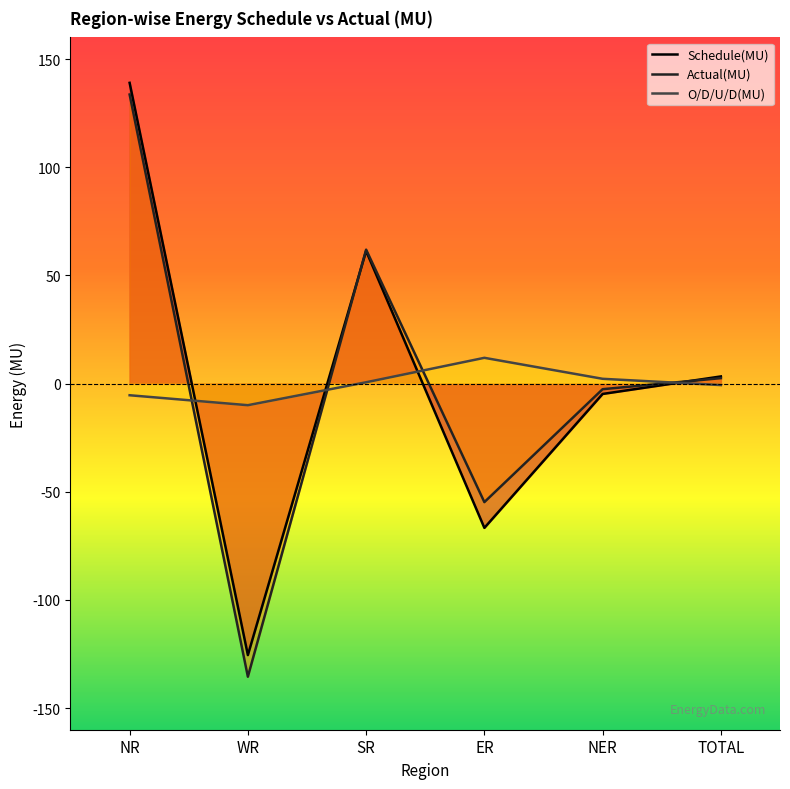

How many values in Actual(MU) are above zero?

3